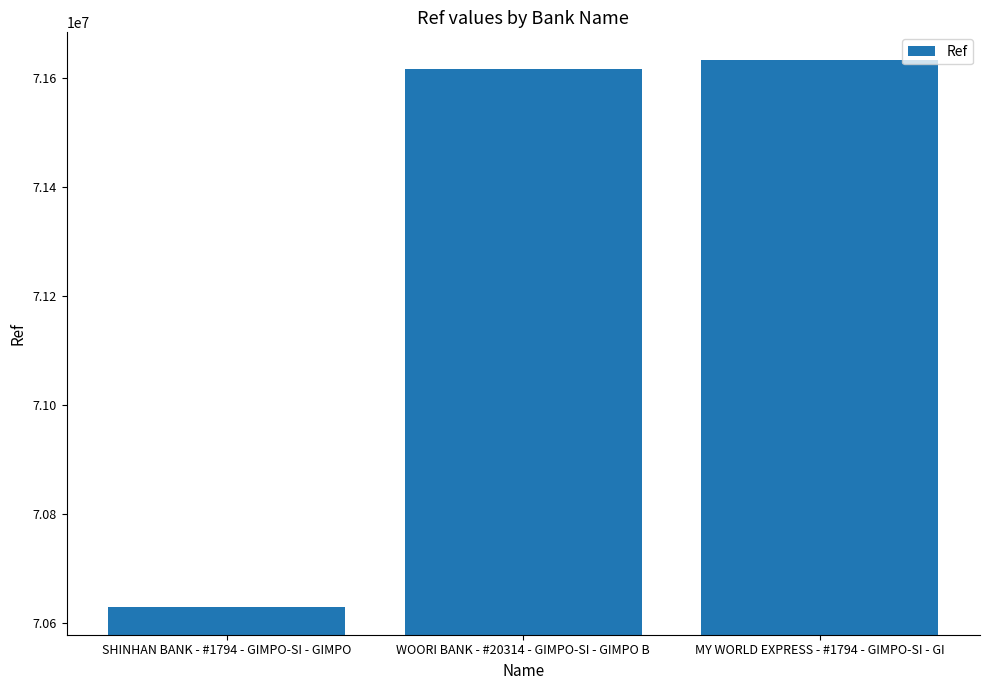

How many categories are shown in the chart?

3